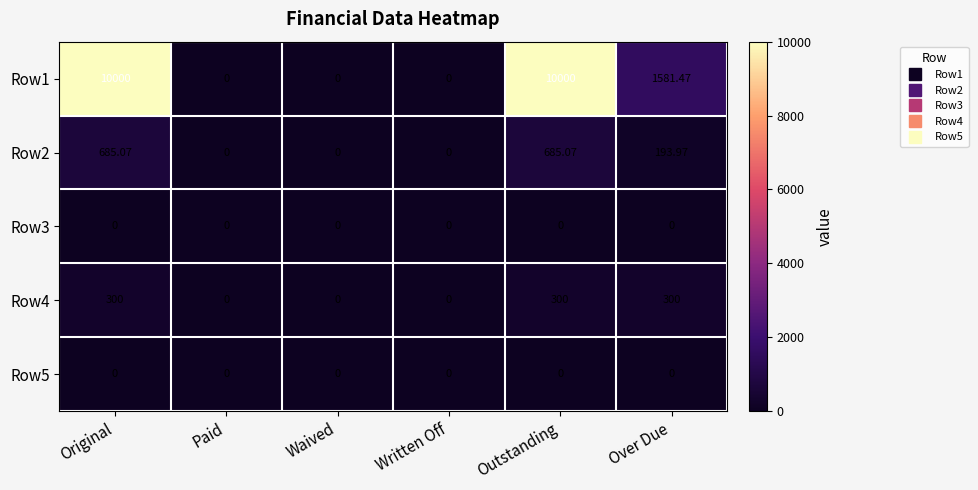

Reading left to right, transcribe all the data shown in this chart.

Row1: Original=10000.0	Paid=0.0	Waived=0.0	Written Off=0.0	Outstanding=10000.0	Over Due=1581.5
Row2: Original=685.1	Paid=0.0	Waived=0.0	Written Off=0.0	Outstanding=685.1	Over Due=194.0
Row3: Original=0.0	Paid=0.0	Waived=0.0	Written Off=0.0	Outstanding=0.0	Over Due=0.0
Row4: Original=300.0	Paid=0.0	Waived=0.0	Written Off=0.0	Outstanding=300.0	Over Due=300.0
Row5: Original=0.0	Paid=0.0	Waived=0.0	Written Off=0.0	Outstanding=0.0	Over Due=0.0